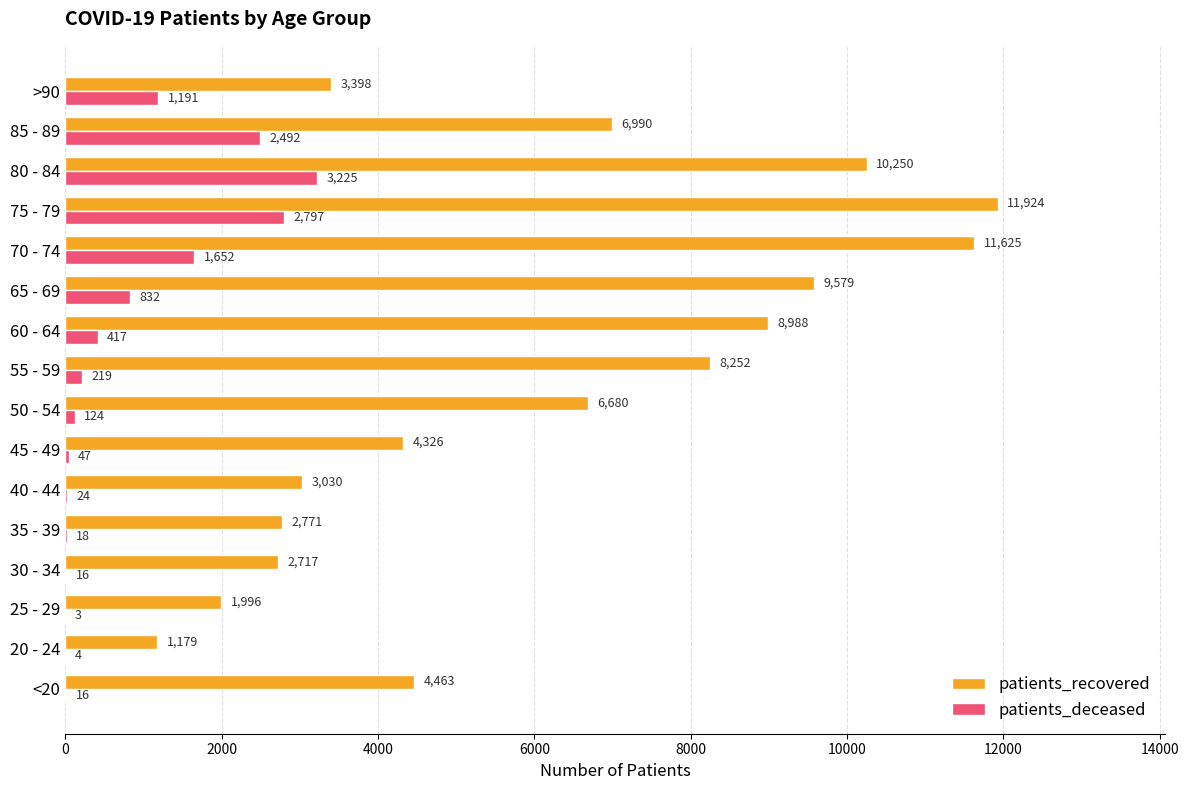

At which label is patients_deceased closest to 1614?

70 - 74